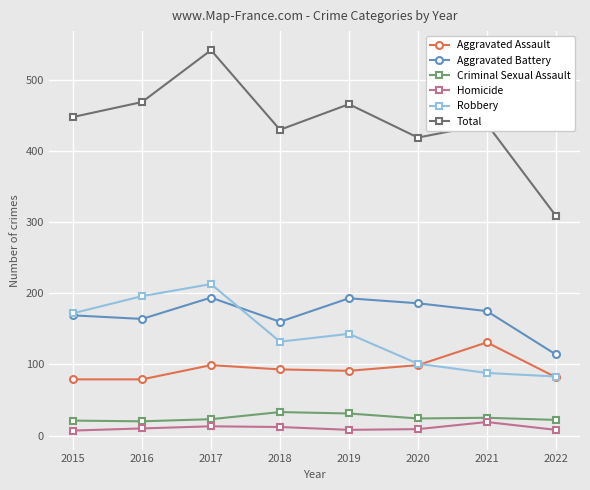

What is the highest value of the Robbery series?

213